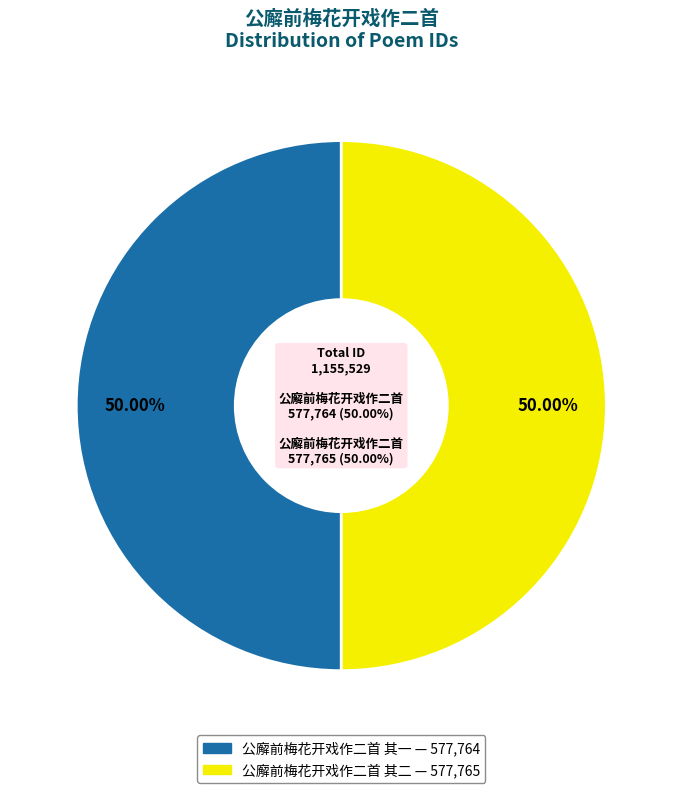

Rank the categories by value from highest to lowest.

公廨前梅花开戏作二首 其二, 公廨前梅花开戏作二首 其一